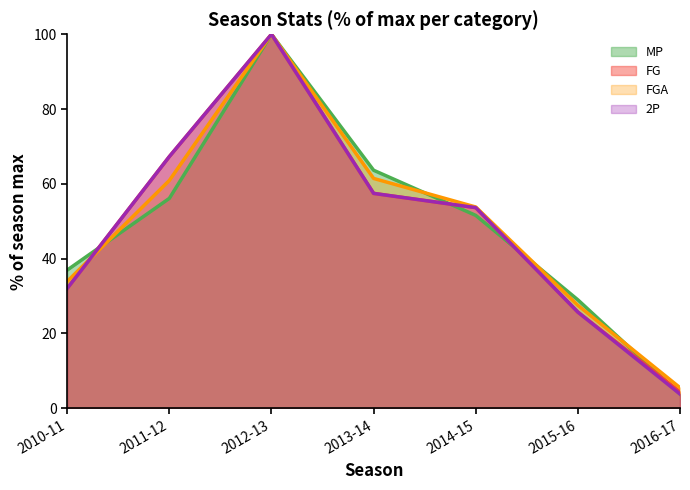

At 2015-16, list the series in order from smallest to largest.

FG, 2P, FGA, MP